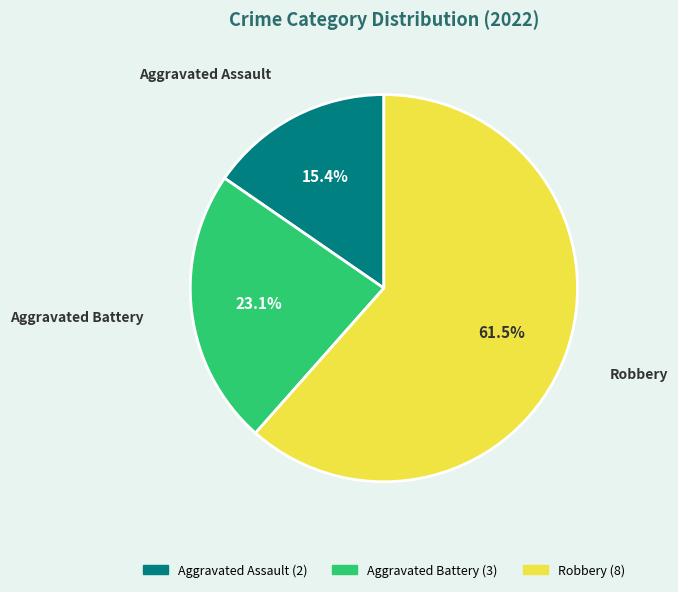

To the nearest percent, what is the combined percentage of Aggravated Battery and Robbery?

85%